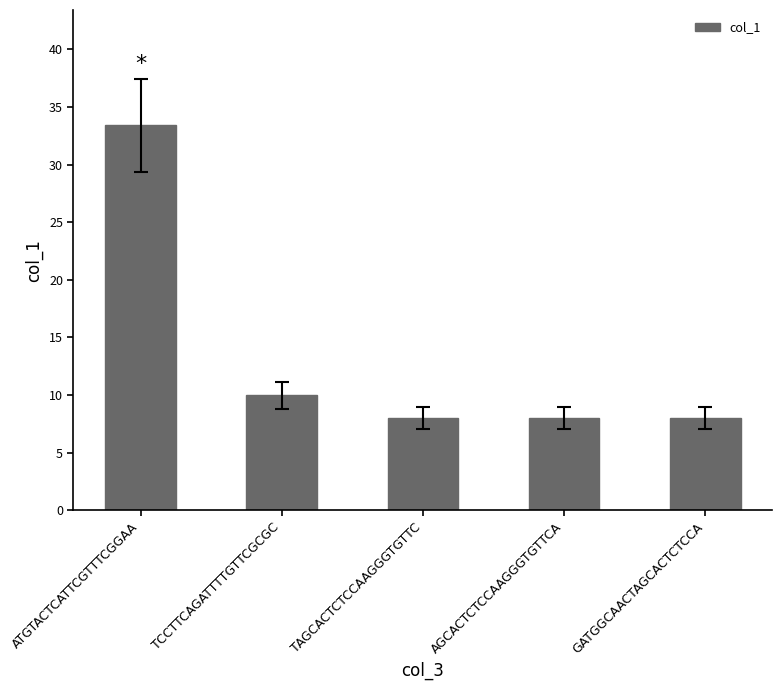

The chart shows a value of 13.4 at TAGCACTCTCCAAGGGTGTTC. True or false?

False